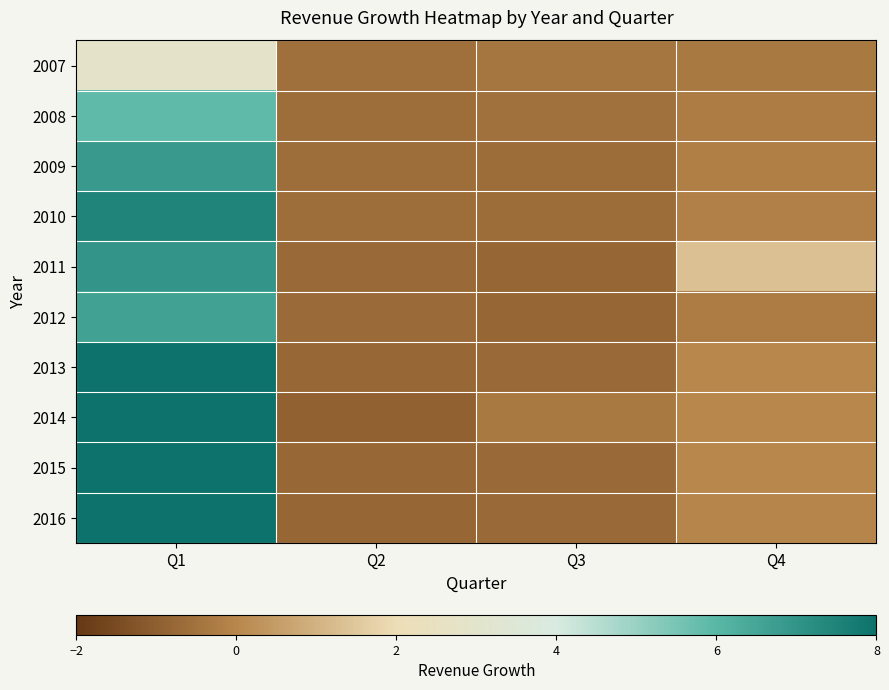

What is the difference between the highest and lowest values at Q3?

0.5